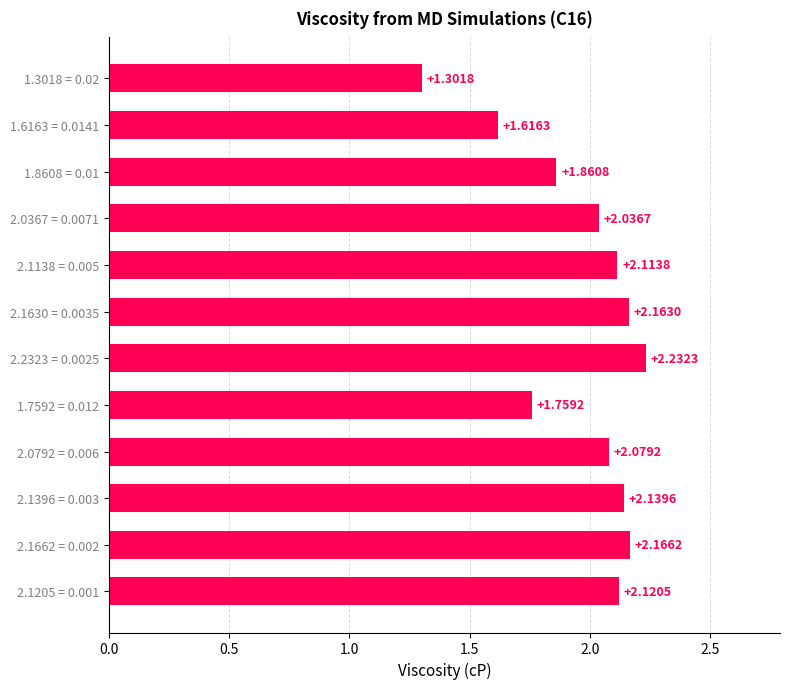

What is the difference between the maximum and second lowest values?

0.6